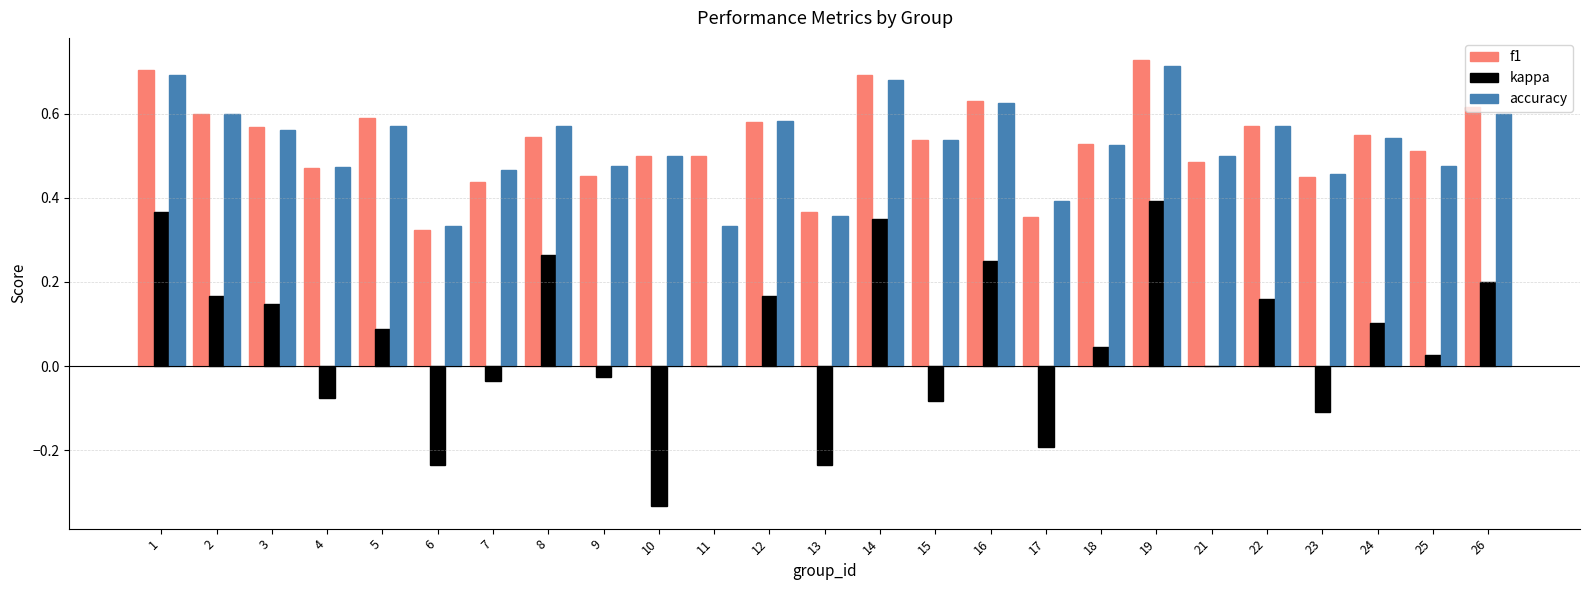

Is the value of f1 at 2 greater than the value of kappa at 1?

Yes